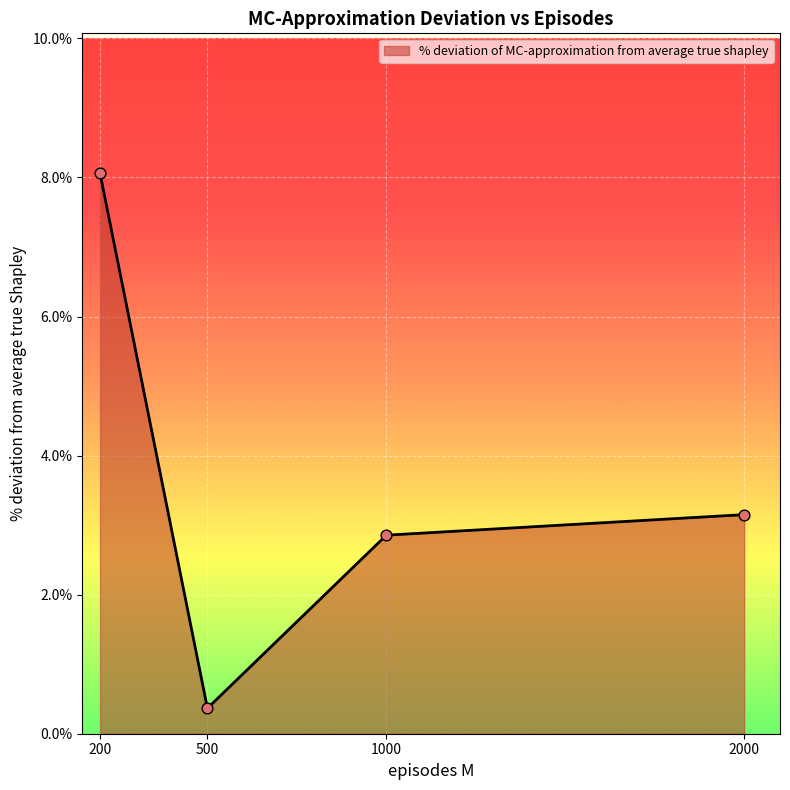

What is the ratio of the value at 500 to the value at 2000?

0.1